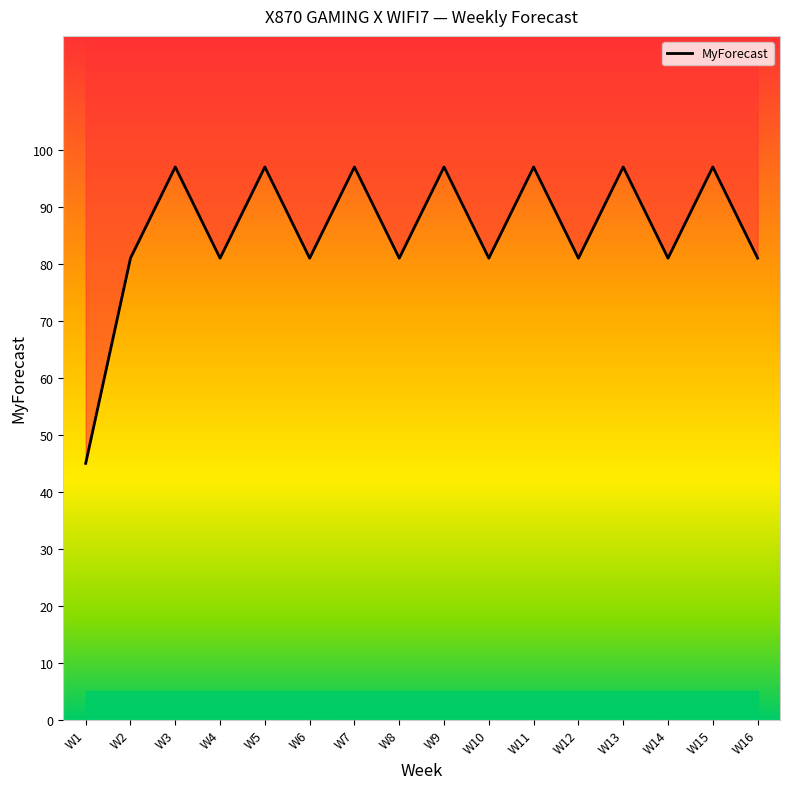

Reading left to right, transcribe all the data shown in this chart.

W1=45	W2=81	W3=97	W4=81	W5=97	W6=81	W7=97	W8=81	W9=97	W10=81	W11=97	W12=81	W13=97	W14=81	W15=97	W16=81